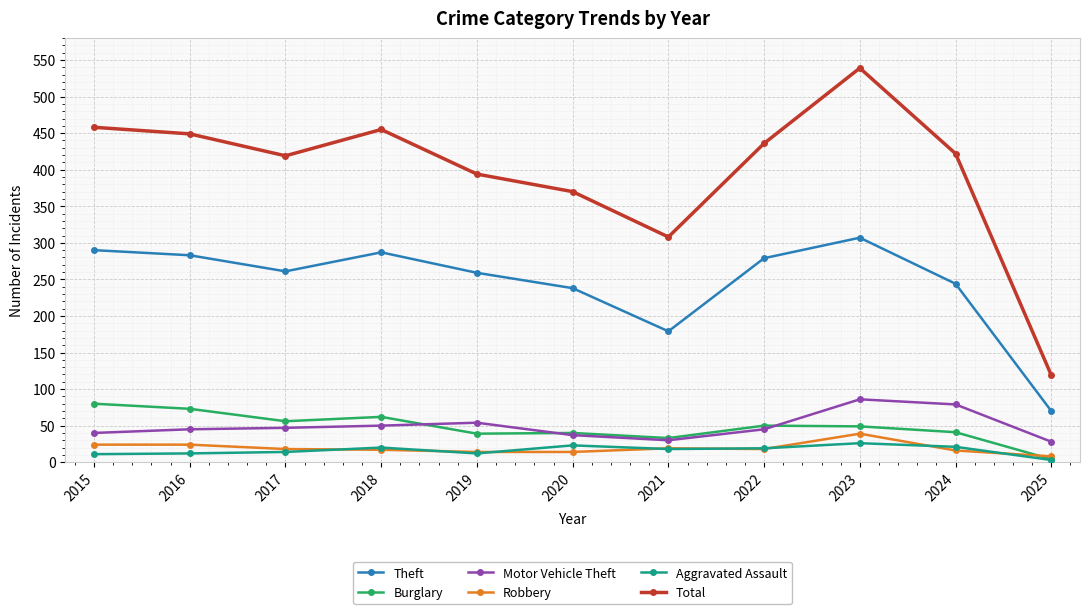

Read the Theft value at 2021, to the nearest 5.

180